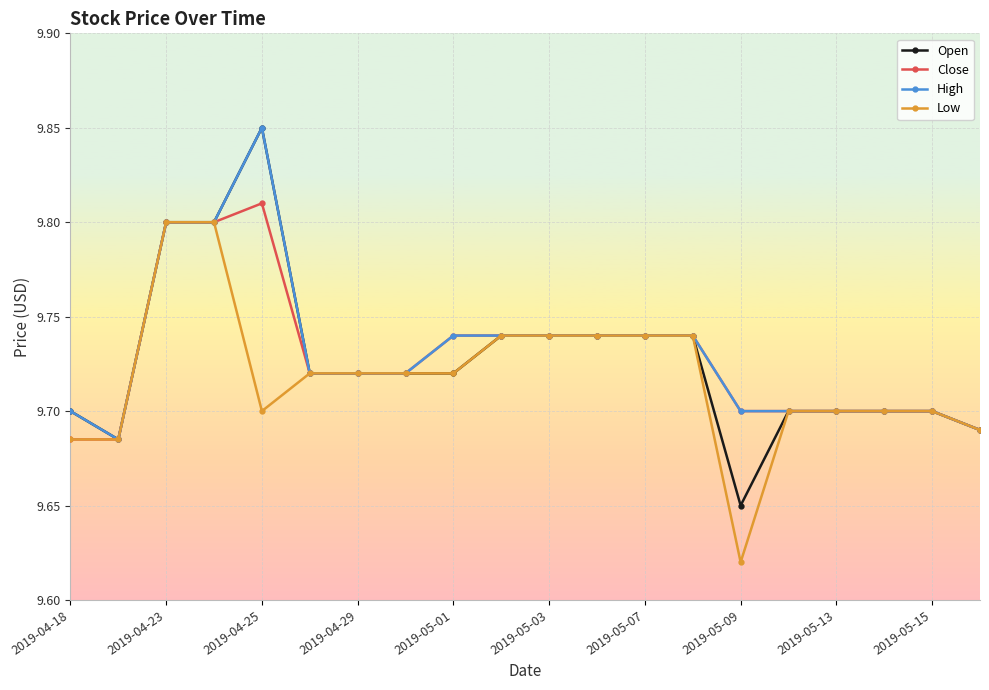

Which series has the widest spread of values?

Open